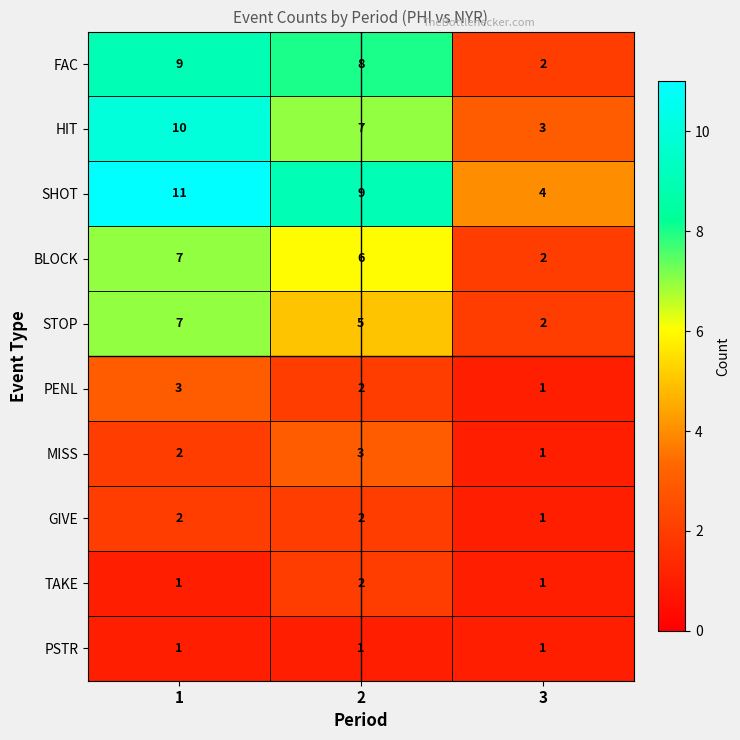

How many SHOT values are between 4 and 11?

3